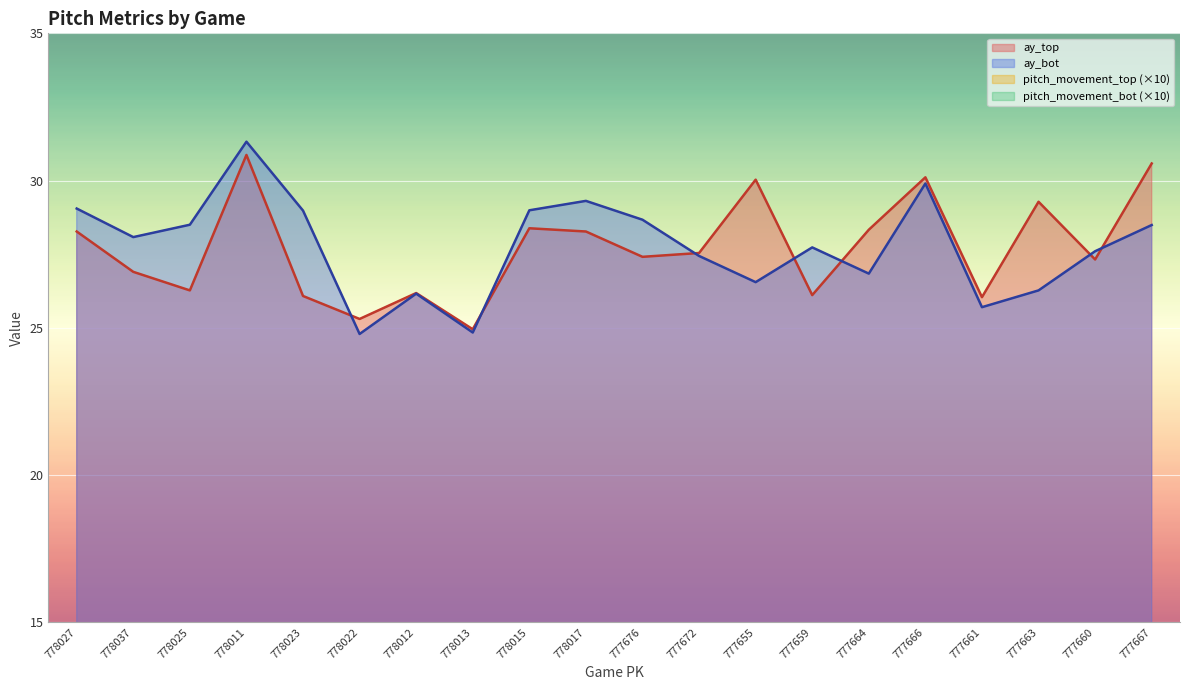

Which category has the highest value across all series?

778011